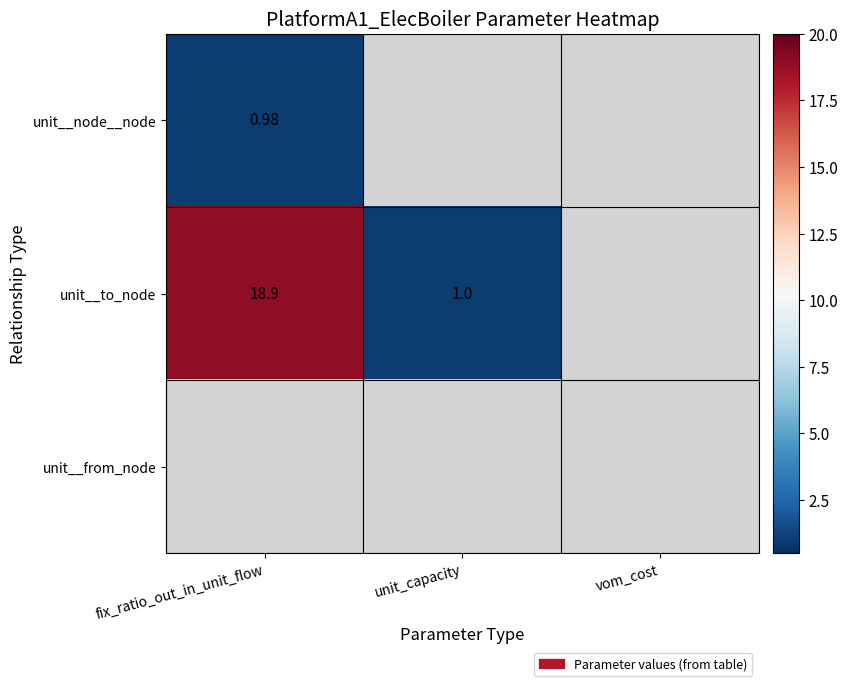

Which category has the lowest value across all series?

fix_ratio_out_in_unit_flow